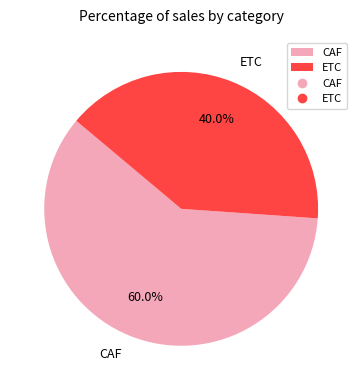

How many segments does this pie chart have?

2